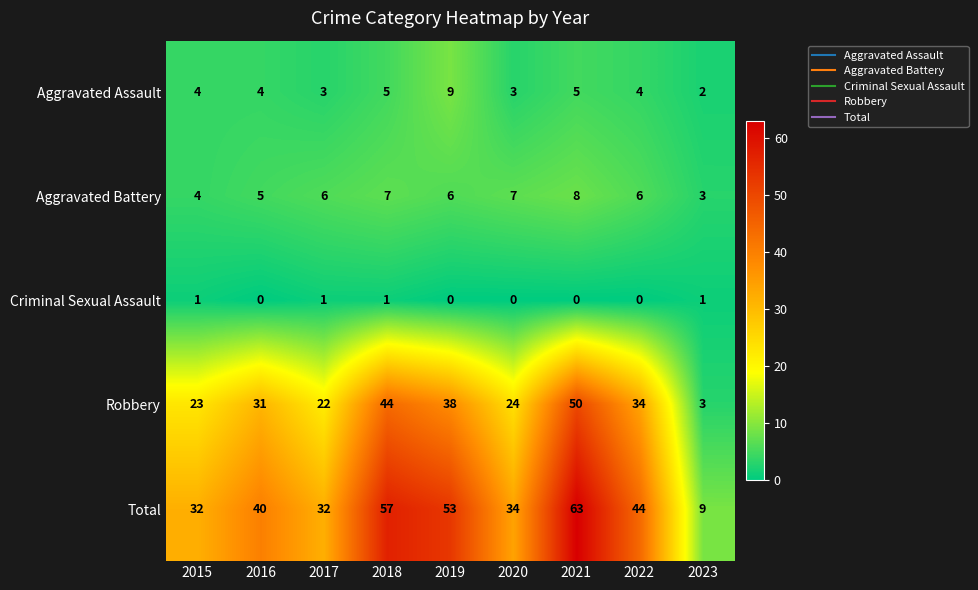

Which category has the lowest value in the Robbery series?

2023